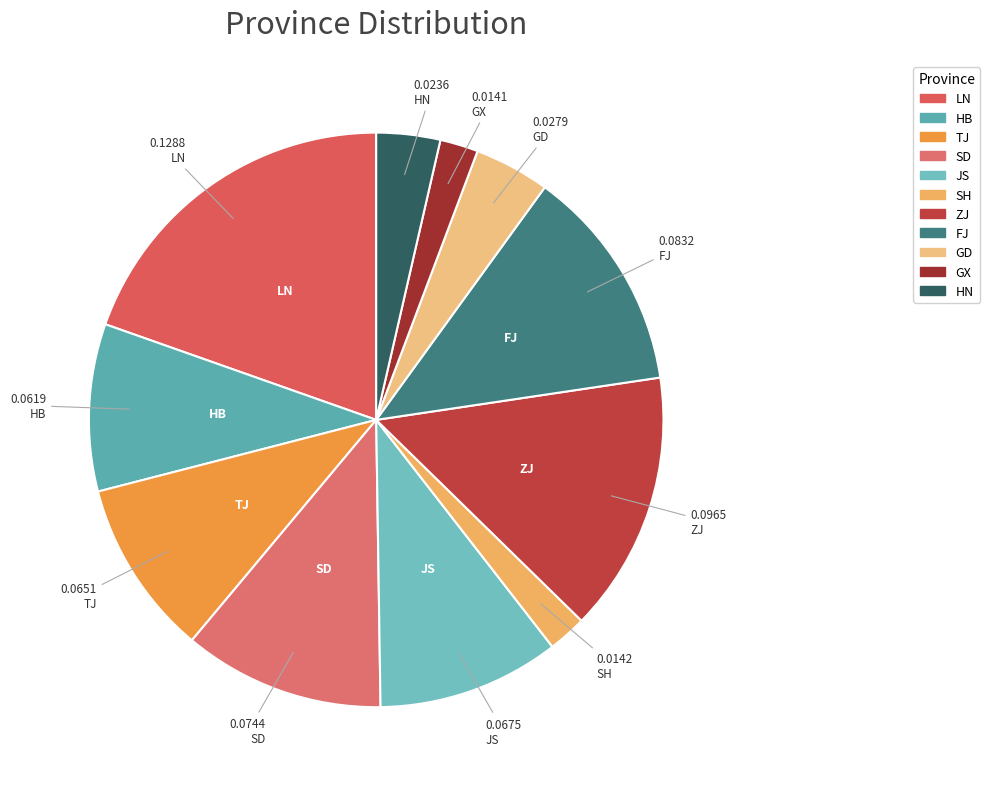

Does any single category account for the majority?

No